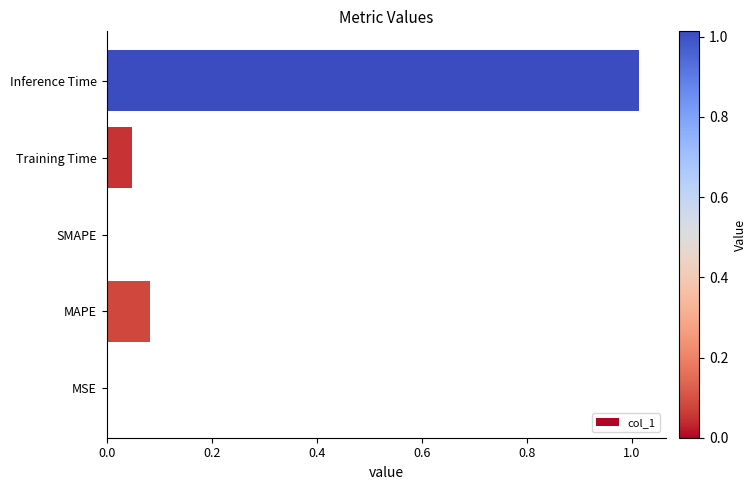

Are the bars horizontal?

Yes